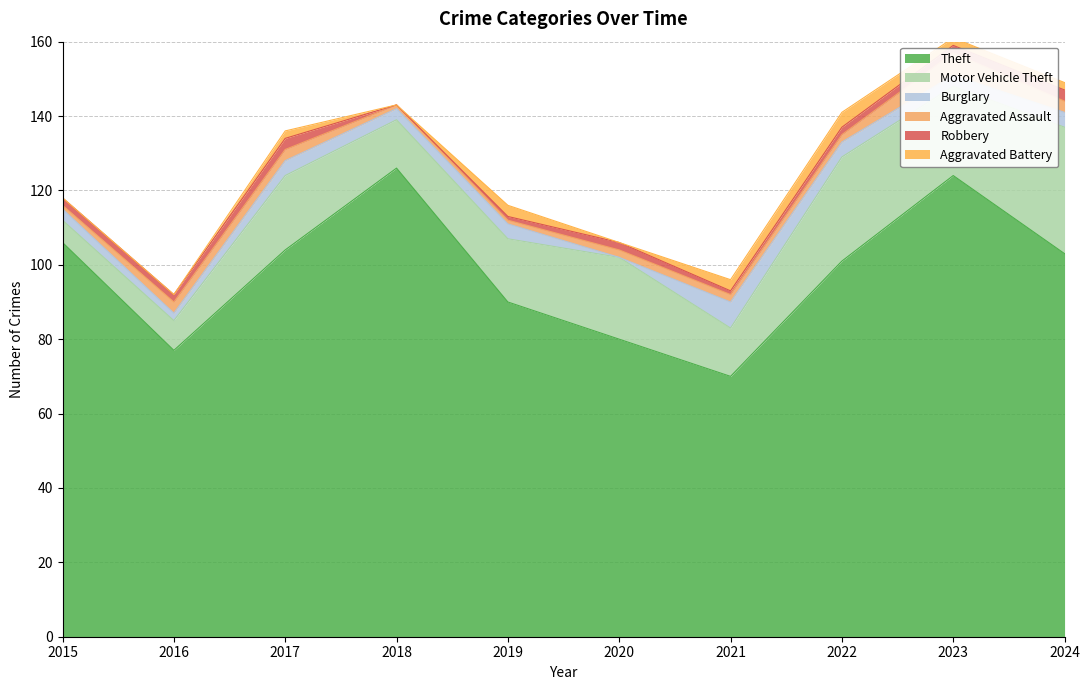

Is the value of Robbery at 2023 greater than the value of Theft at 2017?

No